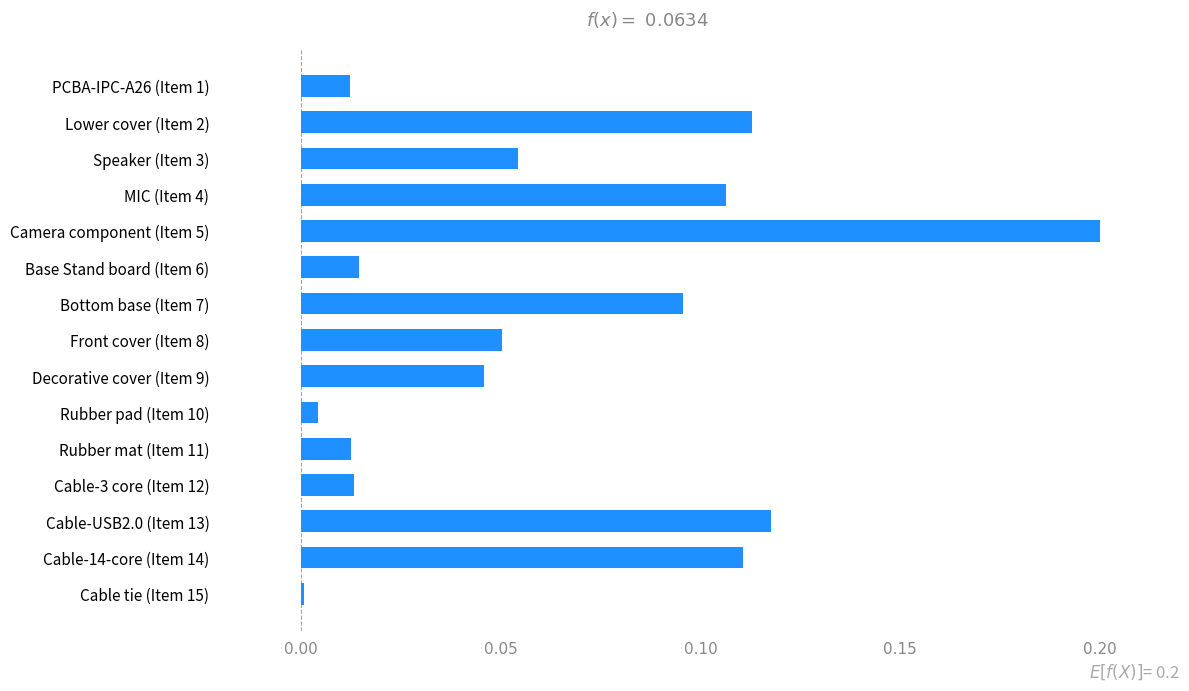

Which has a higher value, Bottom base (Item 7) or Front cover (Item 8)?

Bottom base (Item 7)